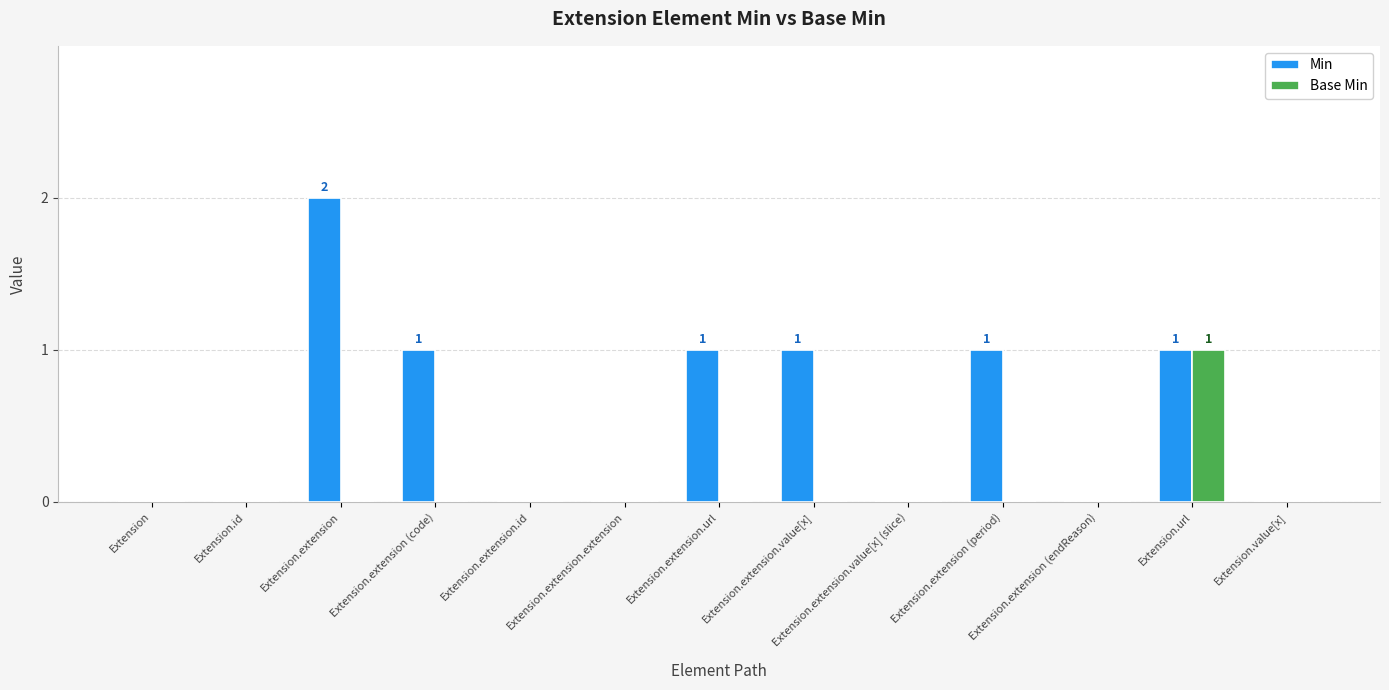

Count the number of data series in this chart.

2